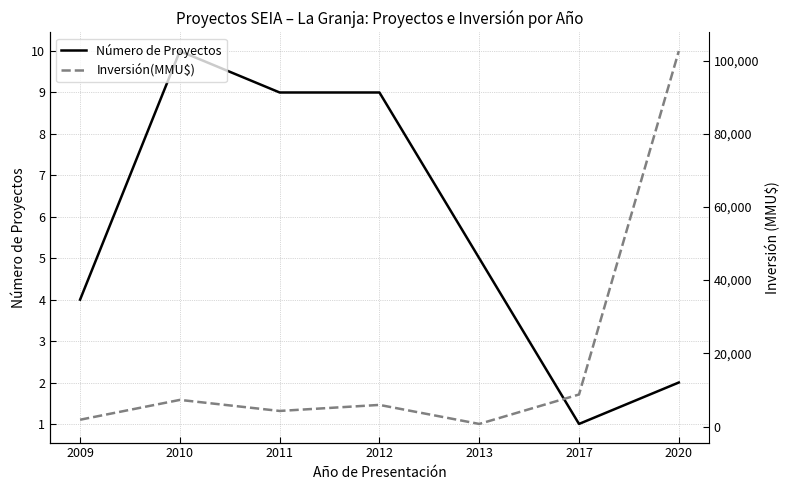

What is the sum of all Inversión(MMU$) values?

131306